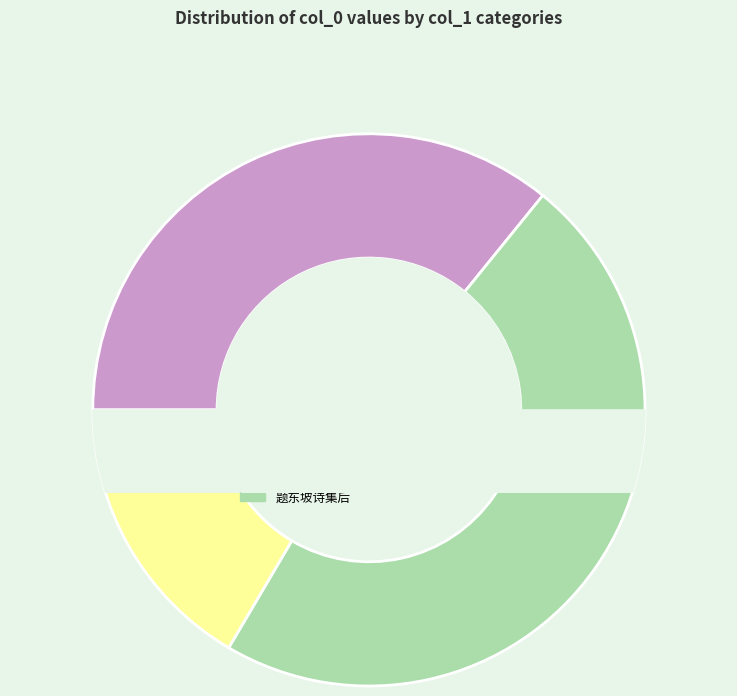

To the nearest percent, what is the average slice percentage?

20%